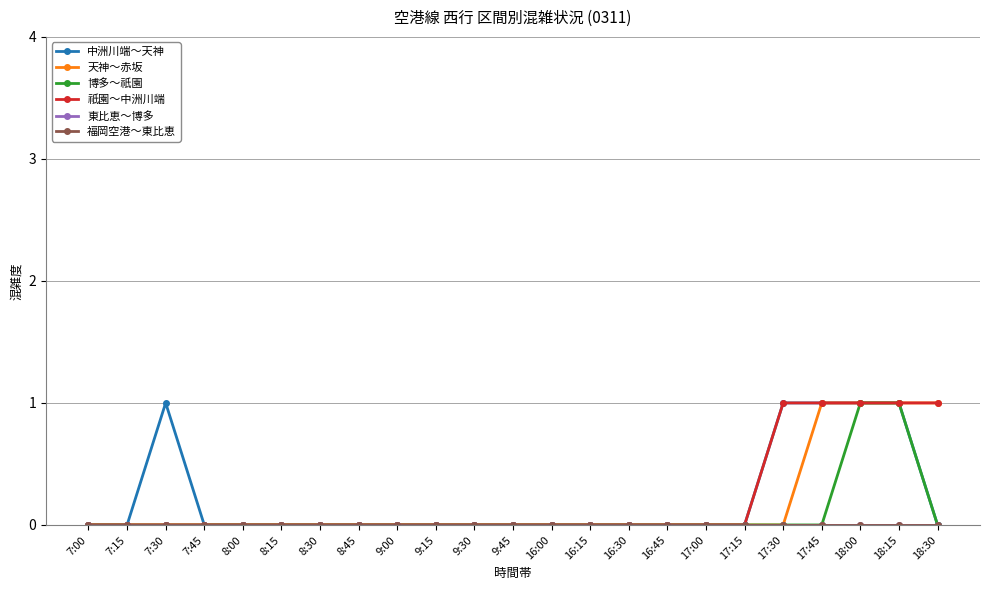

Is this an area chart (filled region under the line)?

No